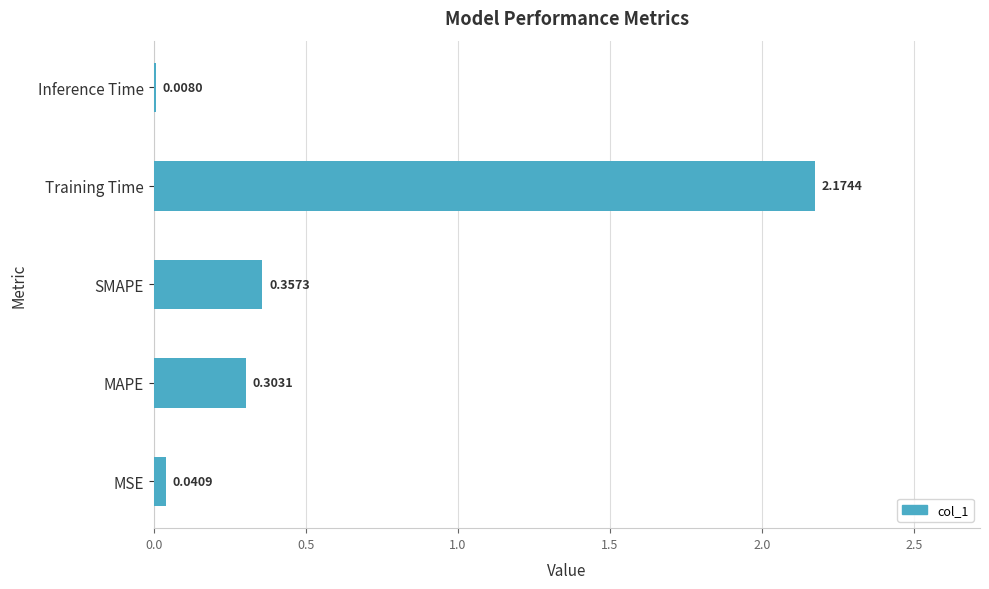

Which has a higher value, MSE or Inference Time?

MSE